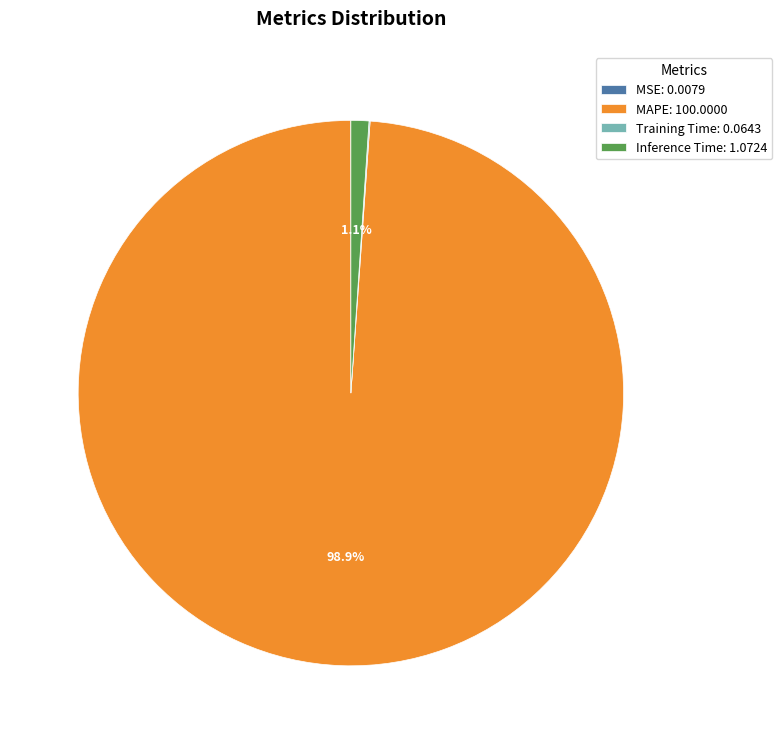

Does any single category account for the majority?

Yes